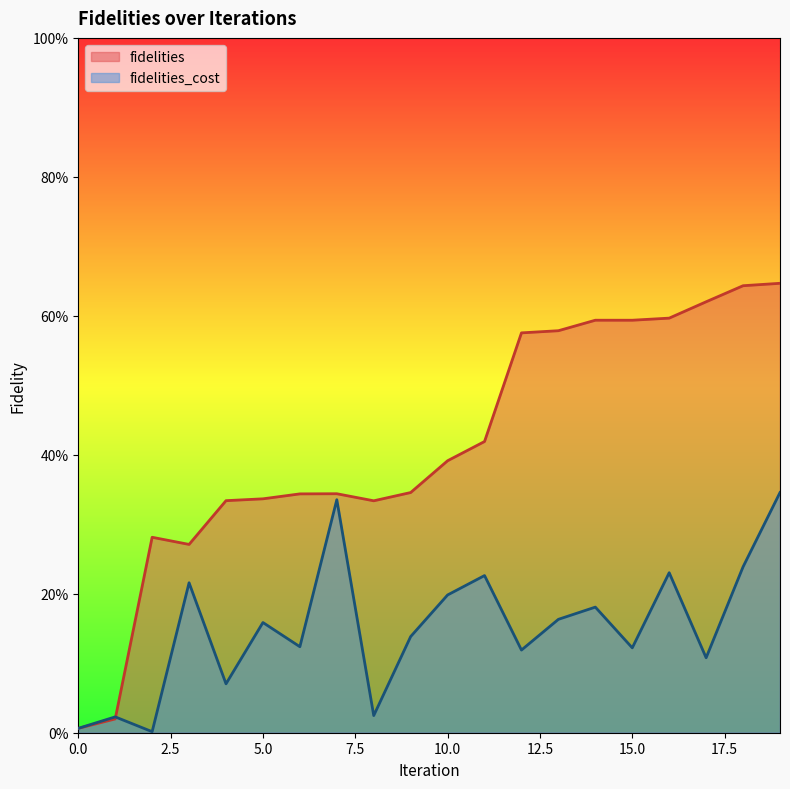

What is the sum of the fidelities_cost values at 14 and 9?

0.3